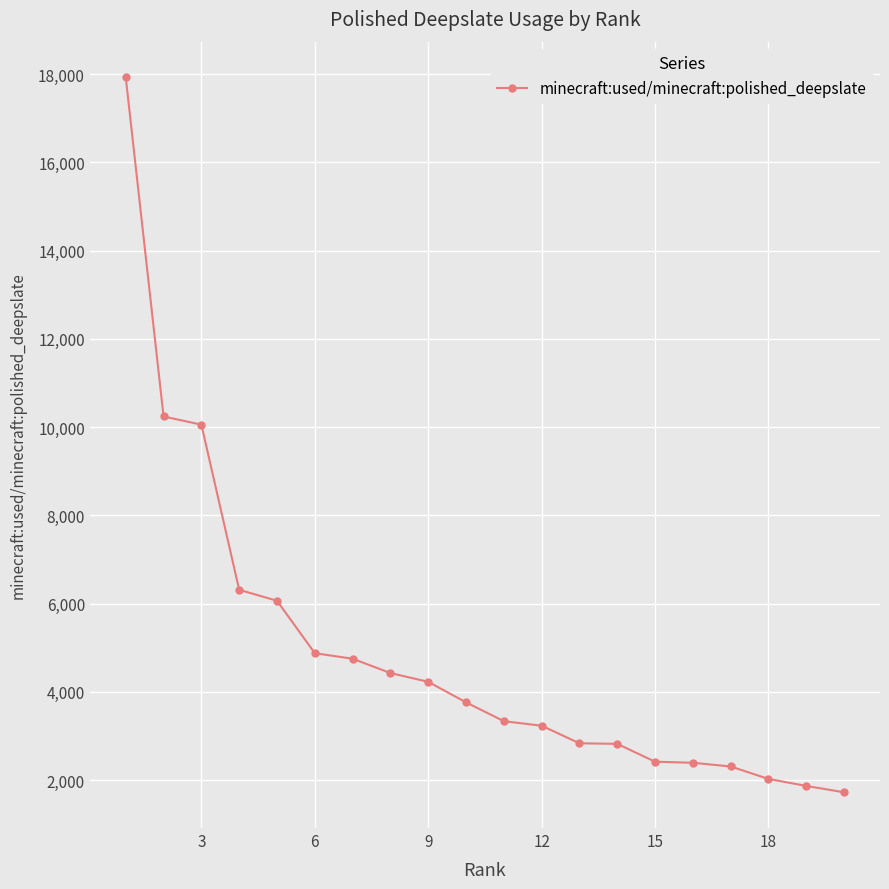

What is the average value?

4878